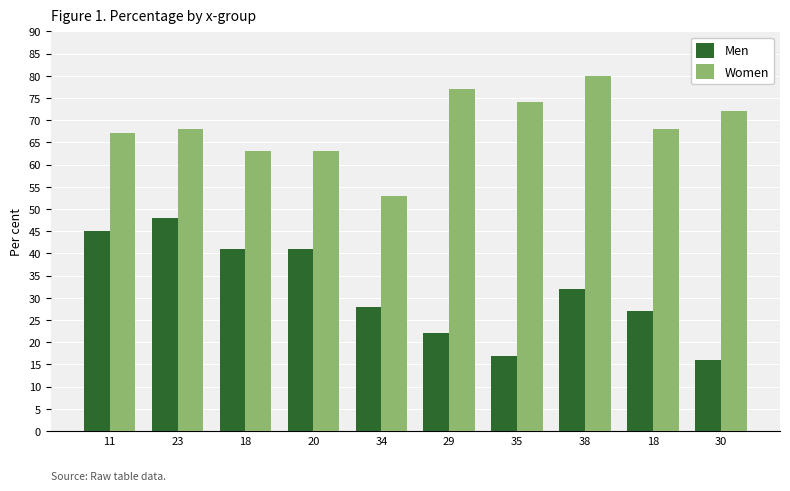

What value does the Women series have at 29?

77